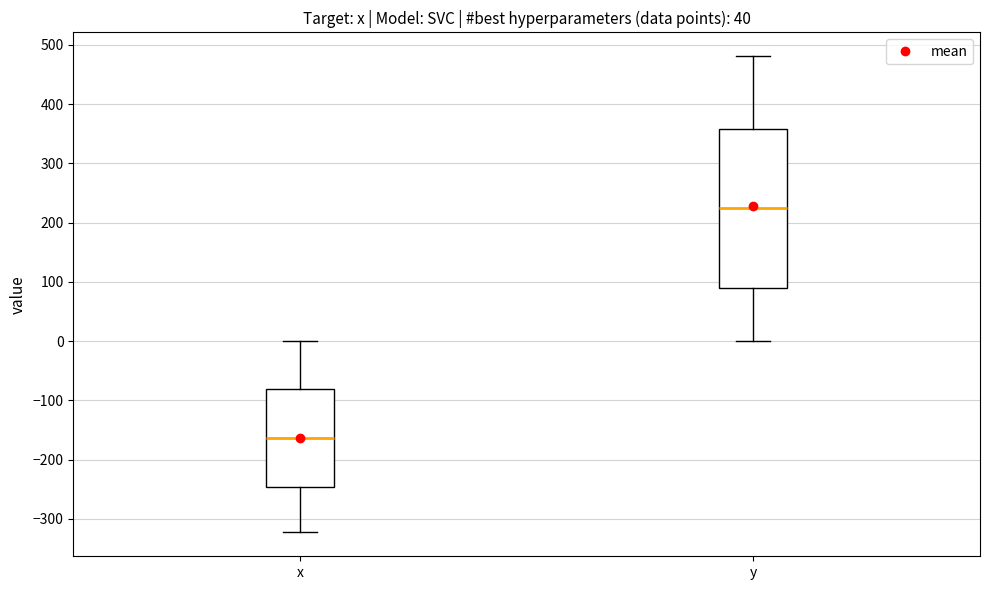

Which box is the tallest, from its lower edge to its upper edge?

y